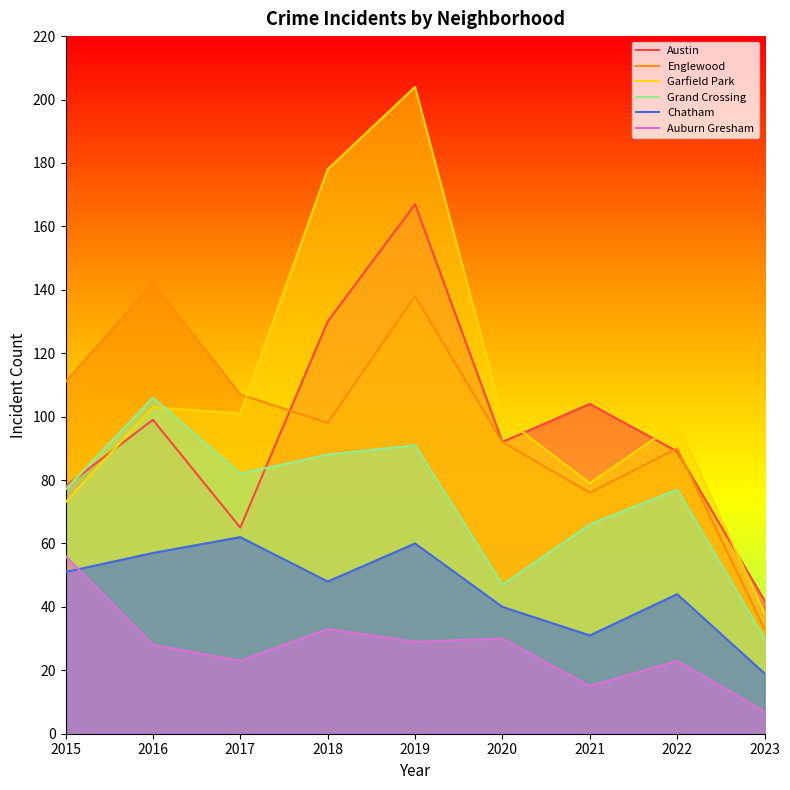

Rank the series at 2017 from lowest to highest value.

Auburn Gresham, Chatham, Austin, Grand Crossing, Garfield Park, Englewood